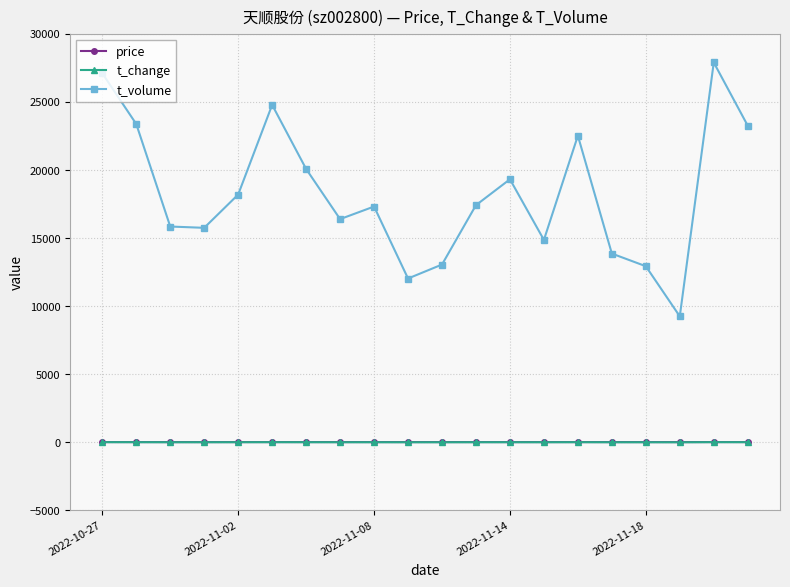

Which series has the largest total across all categories?

t_volume